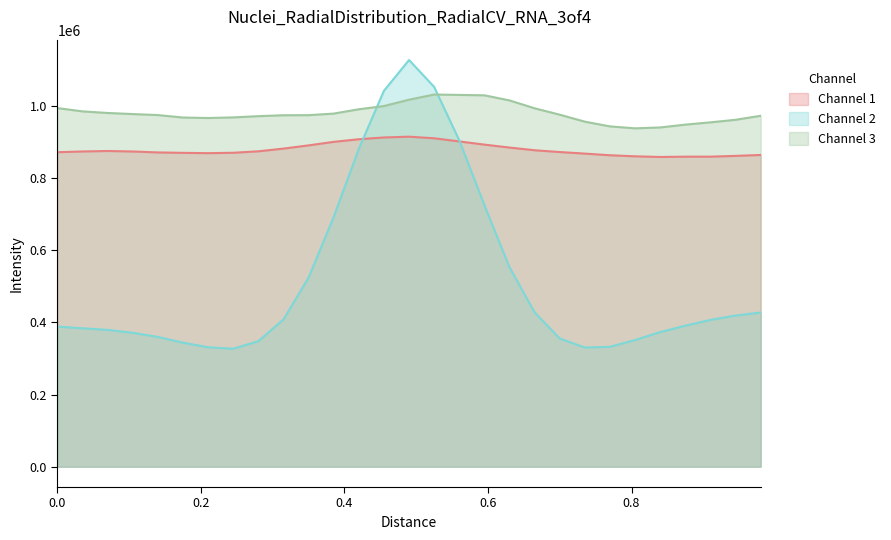

Which series has the largest total across all categories?

Channel 3